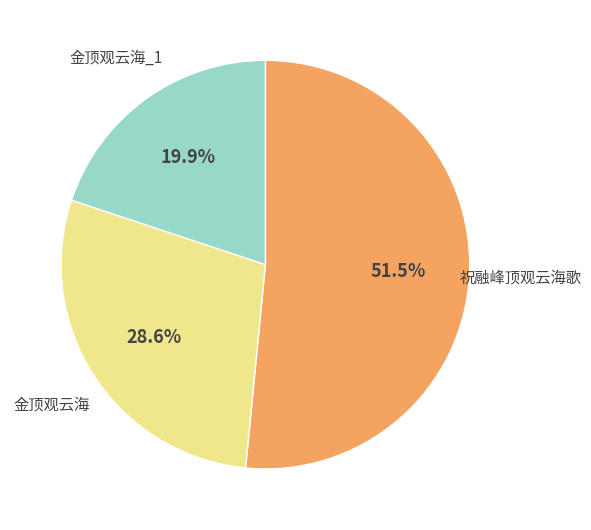

How many segments does this pie chart have?

3